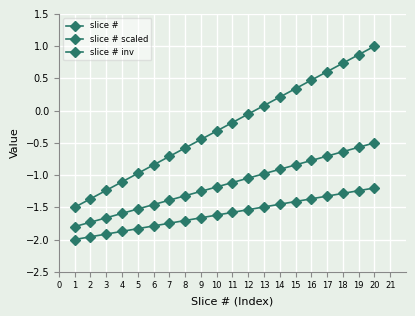

How many series are shown in this chart?

3